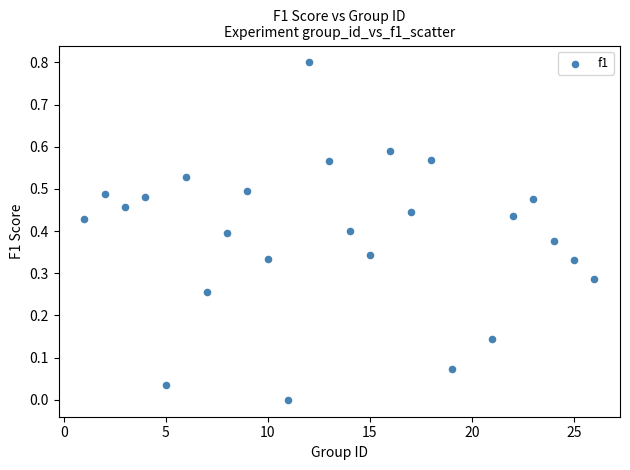

What is the range of Y values (max minus min)?

0.8